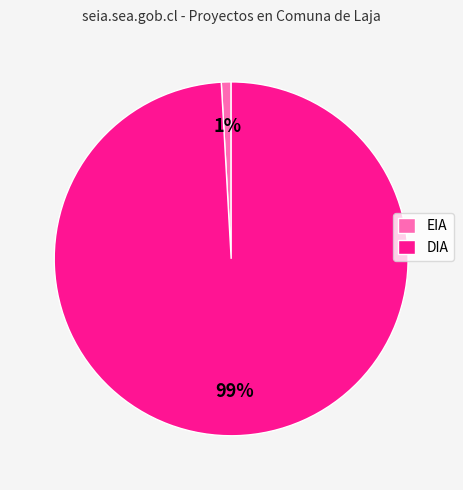

Is it true that DIA is 99% of the pie?

True